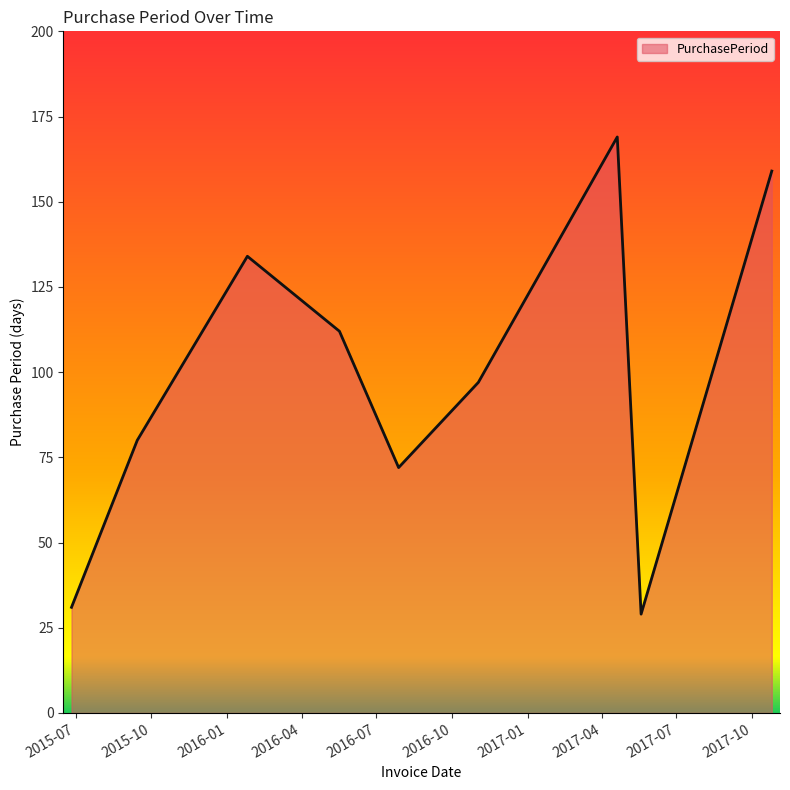

What is the greatest value displayed?

169